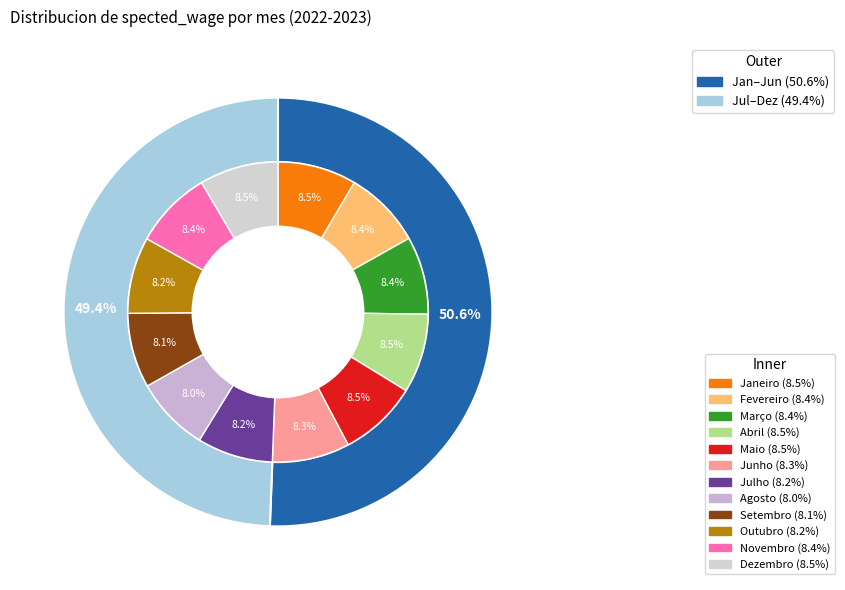

To the nearest percent, what is the average slice percentage?

8%